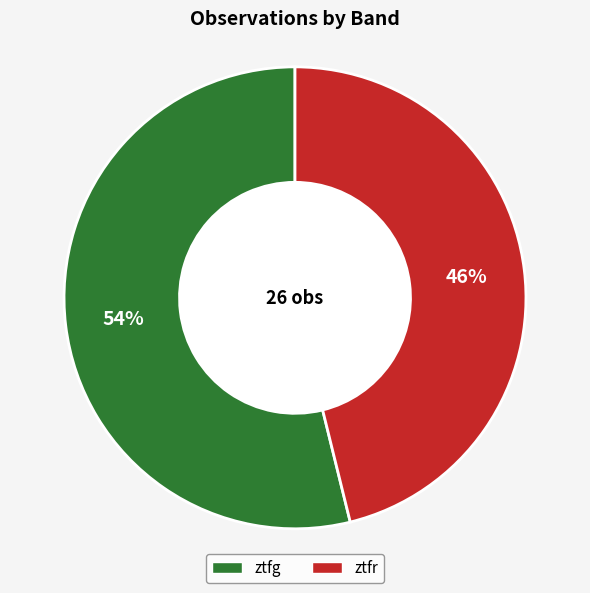

To the nearest percent, what is the combined percentage of ztfg and ztfr?

100%